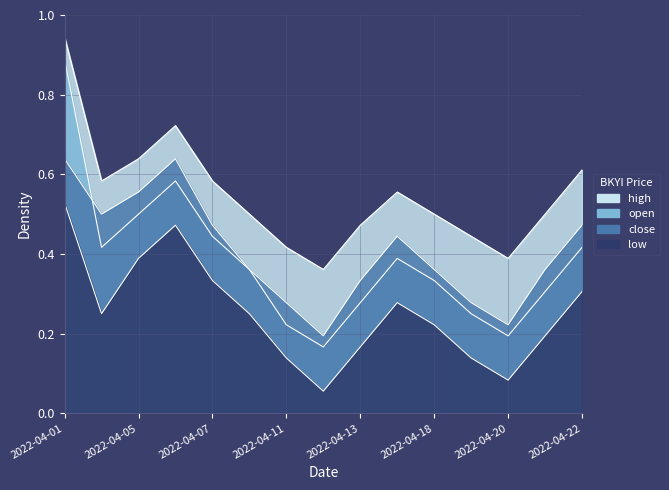

What is the sum of the low values at 2022-04-06 and 2022-04-22?

0.8